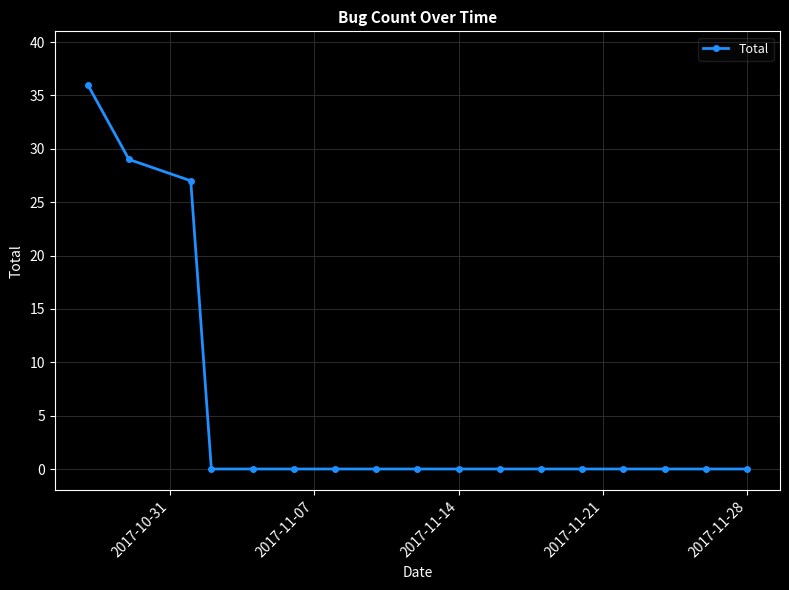

What is the maximum value shown in the chart?

36